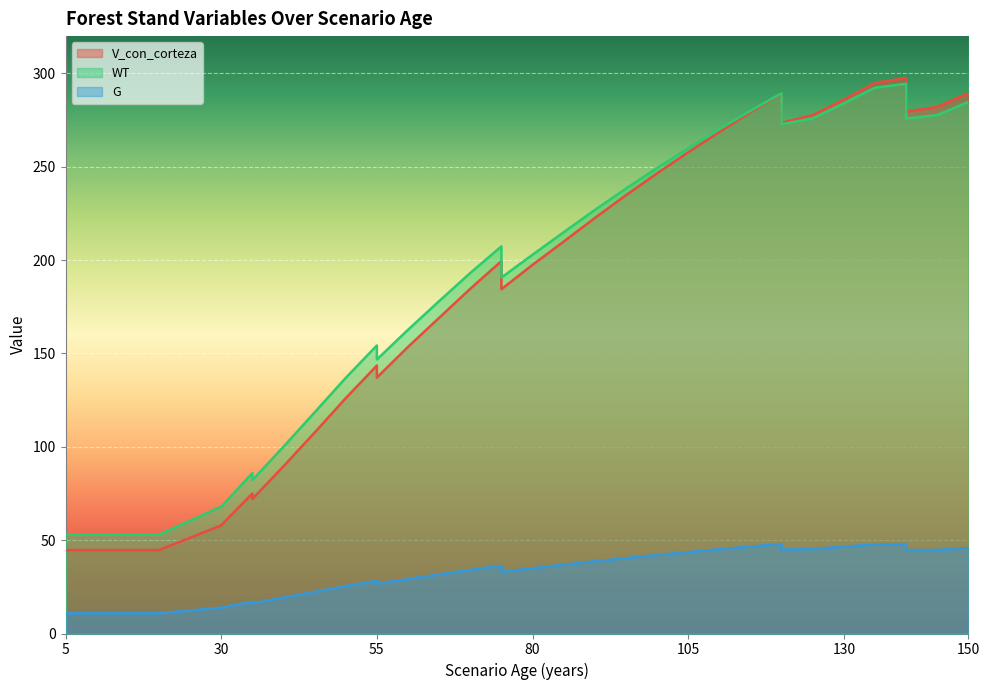

How many values in the G series exceed 34?

19